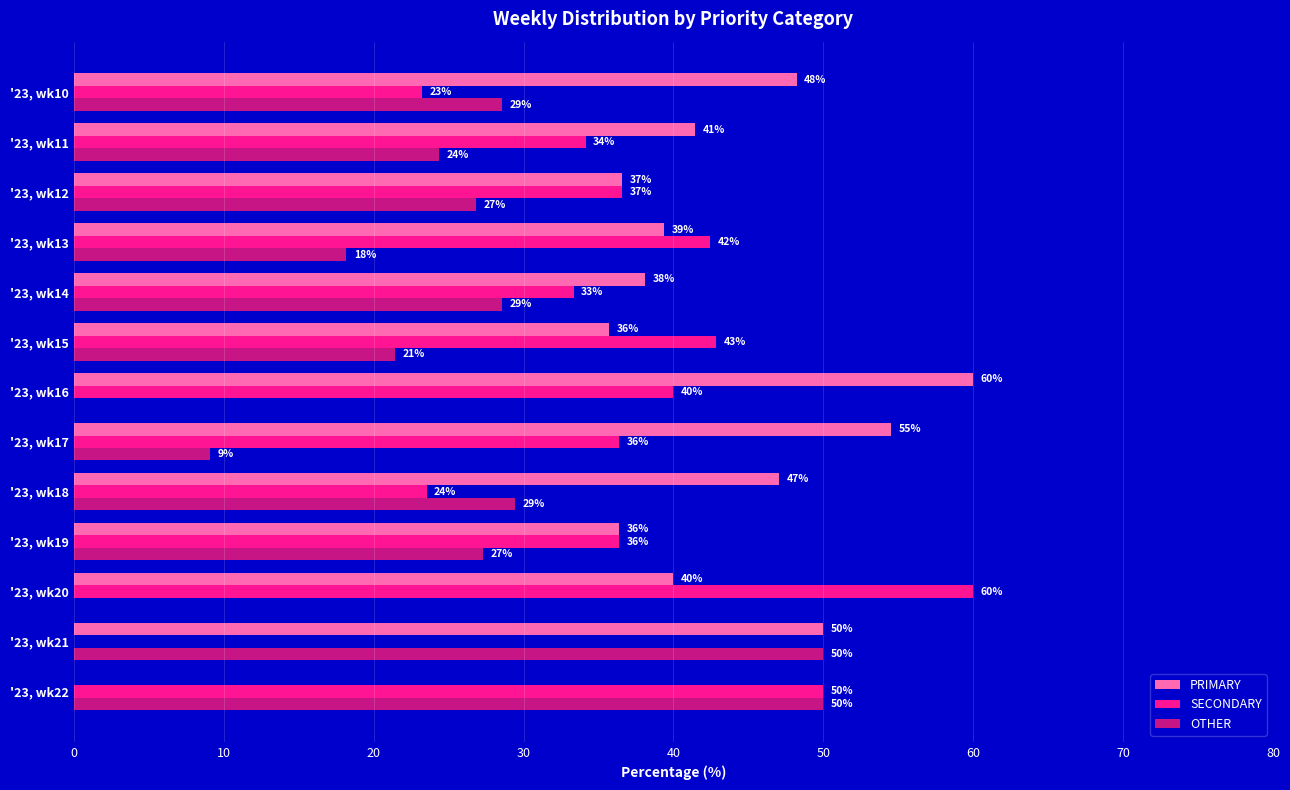

What are all the series names shown in the legend?

PRIMARY, SECONDARY, OTHER